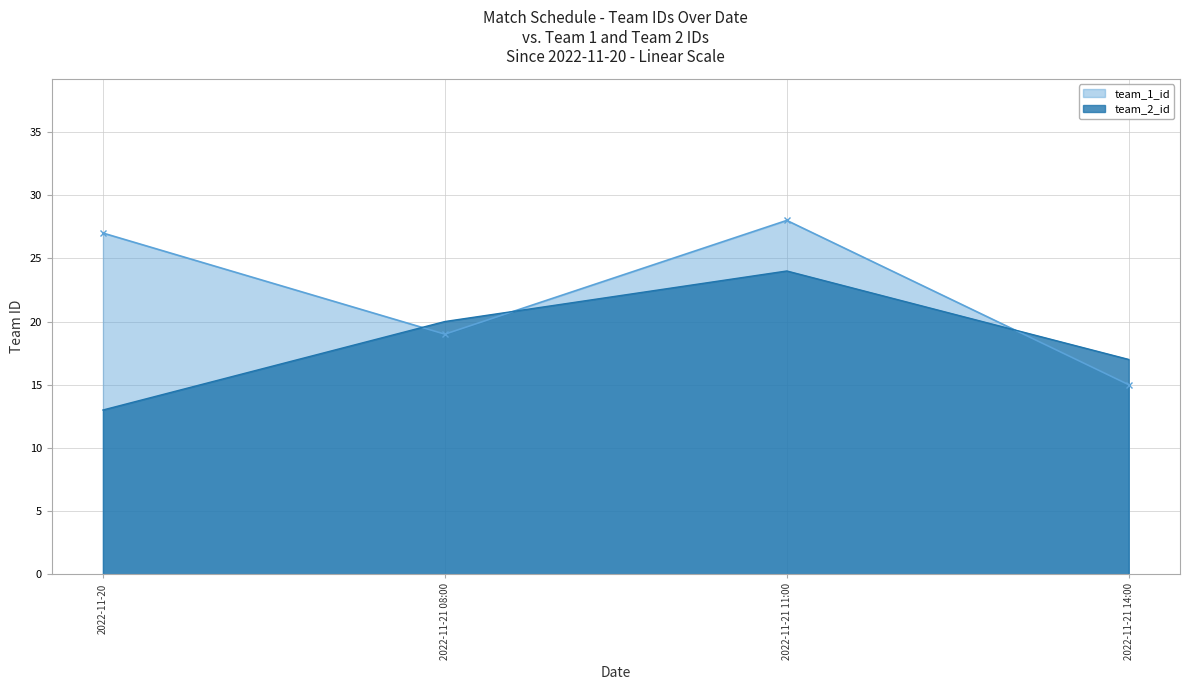

Reading left to right, extract all data points from this chart.

team_1_id: 2022-11-20=27	2022-11-21 08:00=19	2022-11-21 11:00=28	2022-11-21 14:00=15
team_2_id: 2022-11-20=13	2022-11-21 08:00=20	2022-11-21 11:00=24	2022-11-21 14:00=17